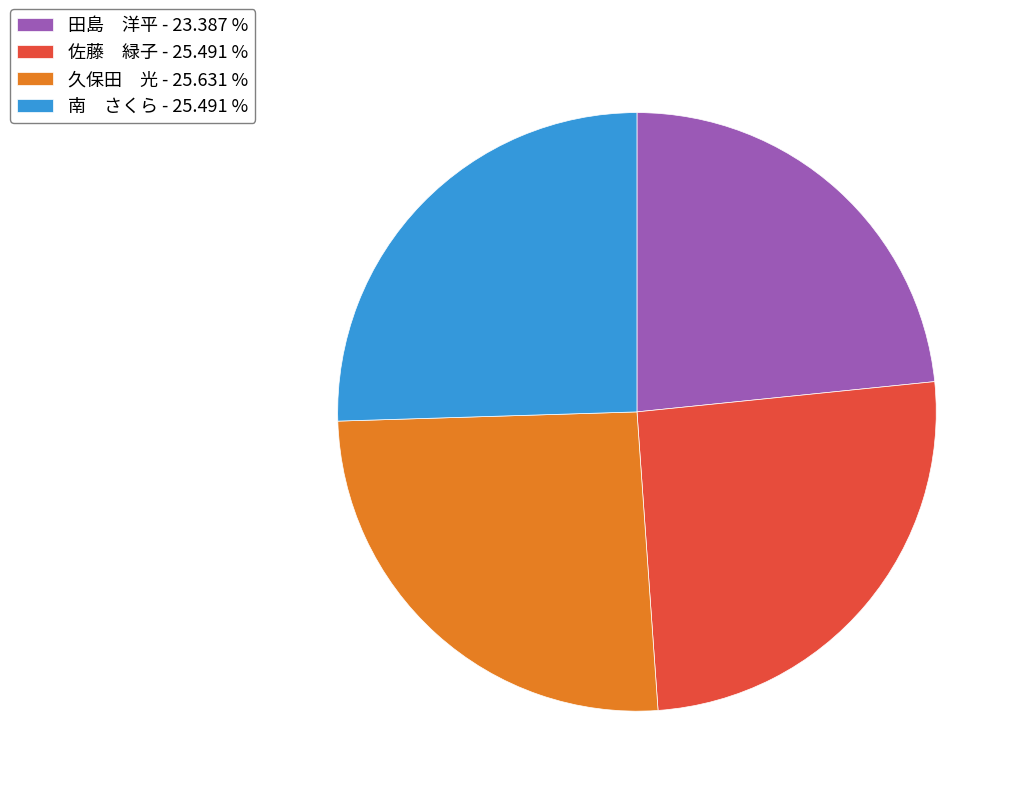

Approximately how many times larger is the value at 久保田 光 - 25.631 % compared to 南 さくら - 25.491 %?

1.0